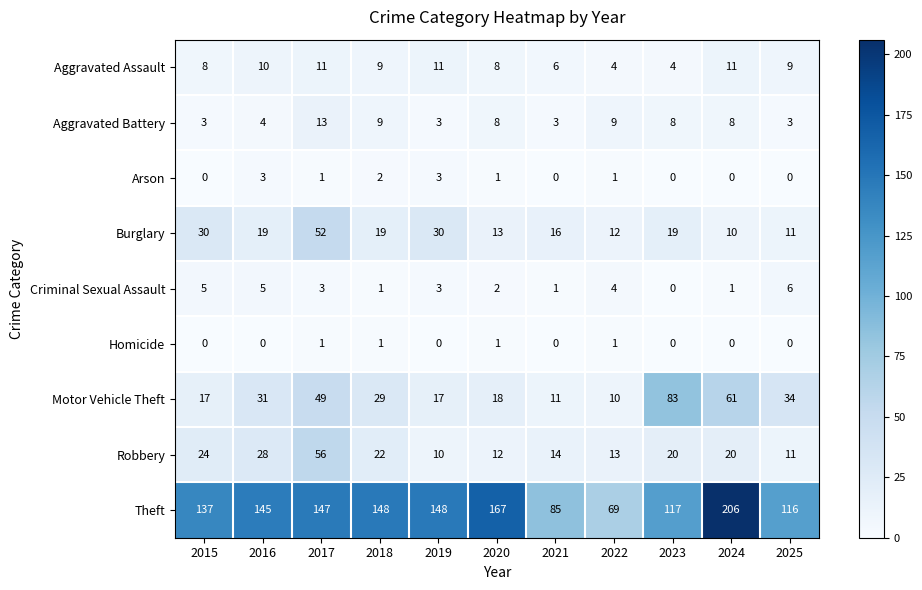

The Aggravated Assault series shows 14 at 2016. True or false?

False